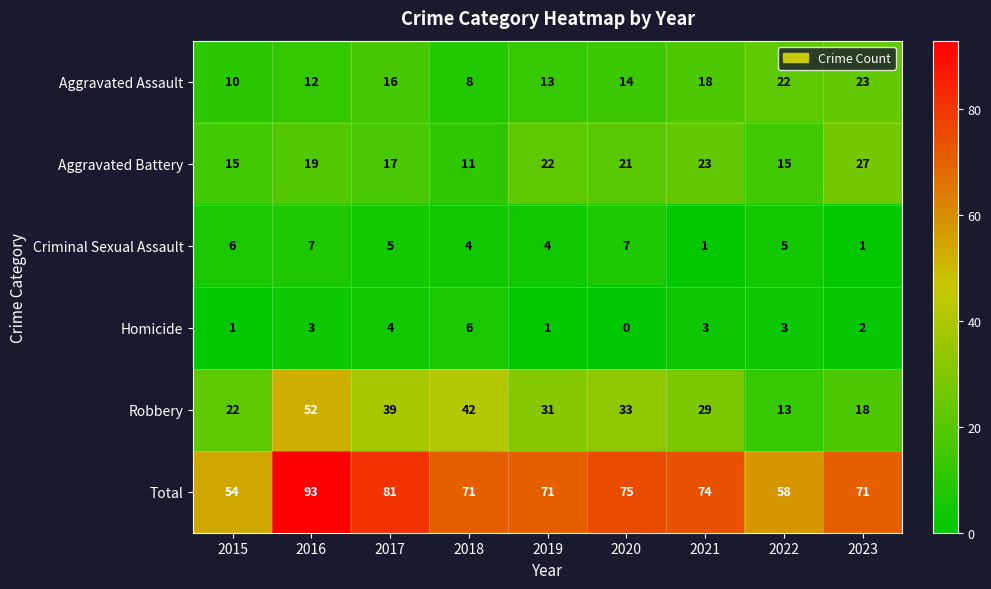

The value of Total at 2018 is 71. True or false?

True